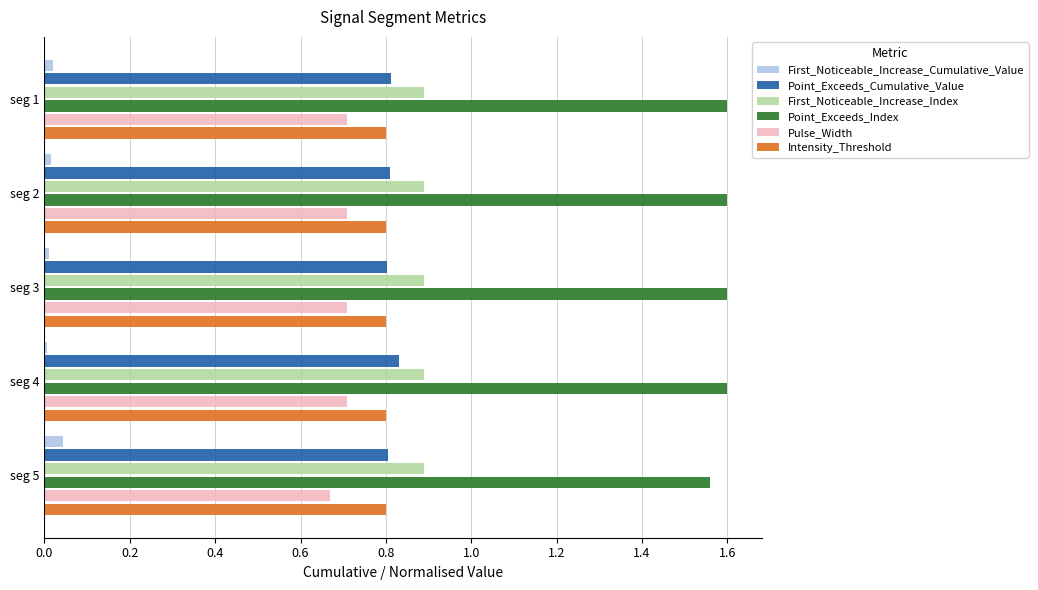

Is it true that Intensity_Threshold equals 0.4 at seg 5?

False